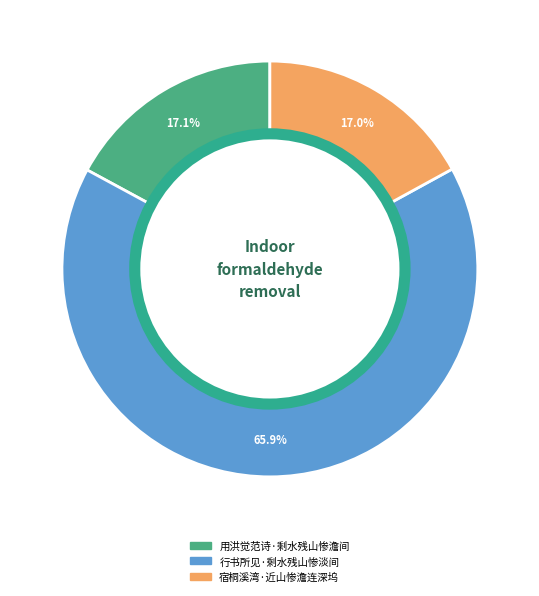

Approximately how many times larger is the value at 用洪觉范诗·剩水残山惨澹间 compared to 宿桐溪湾·近山惨澹连深坞?

1.0